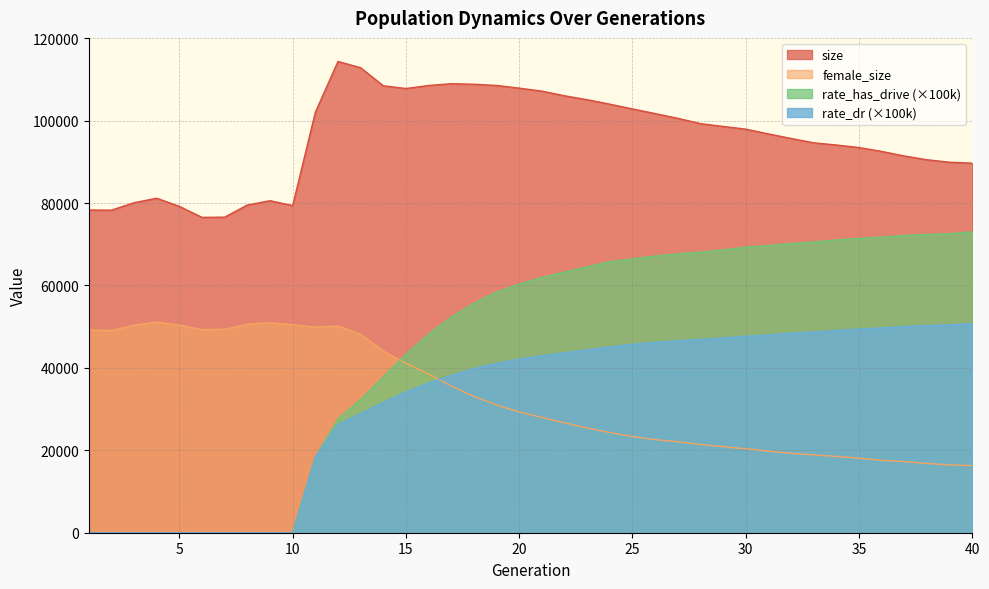

What is the sum of all rate_dr values?

1288082.2